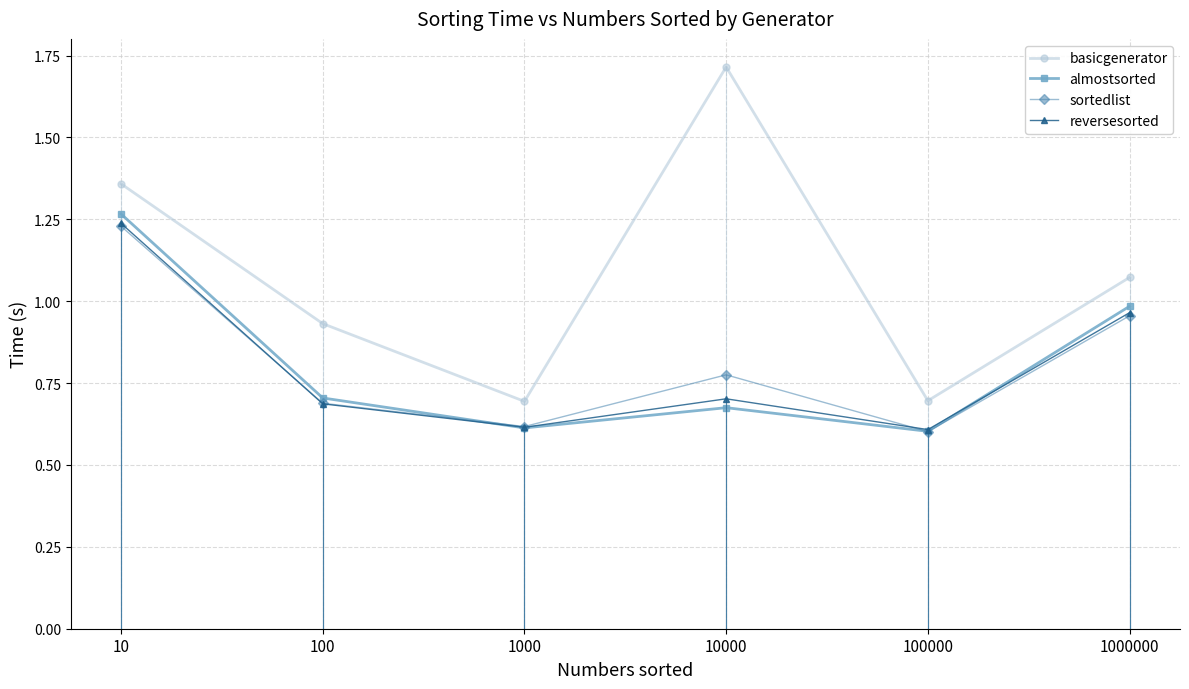

What is the approximate value of basicgenerator at 10000?

1.7